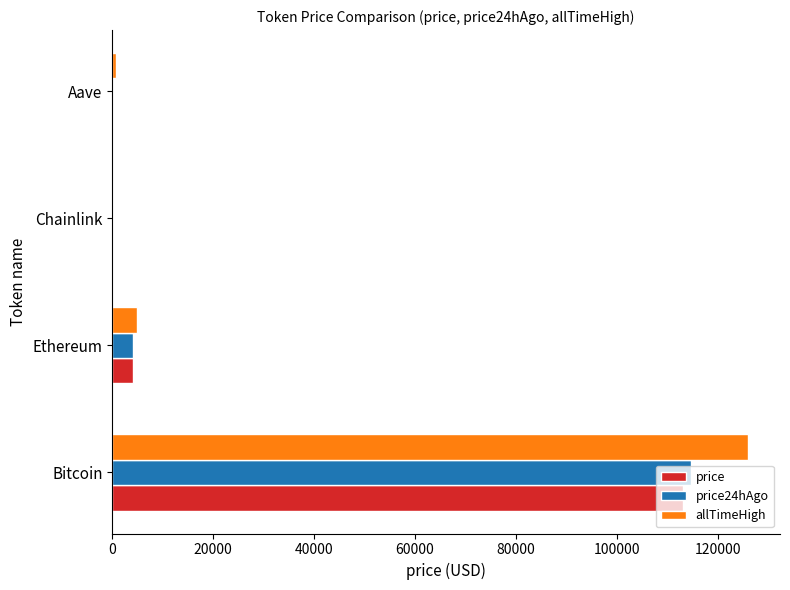

Which series changed the most between Bitcoin and Ethereum?

allTimeHigh